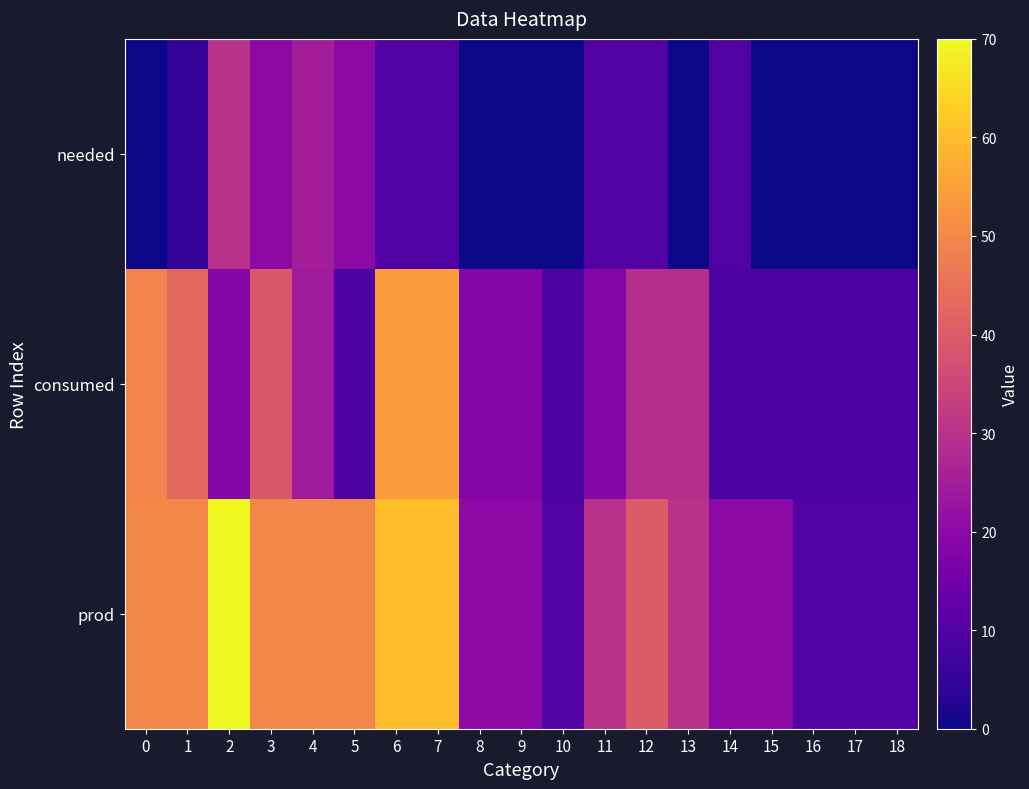

List the series in order of their peak value, lowest first.

needed, consumed, prod